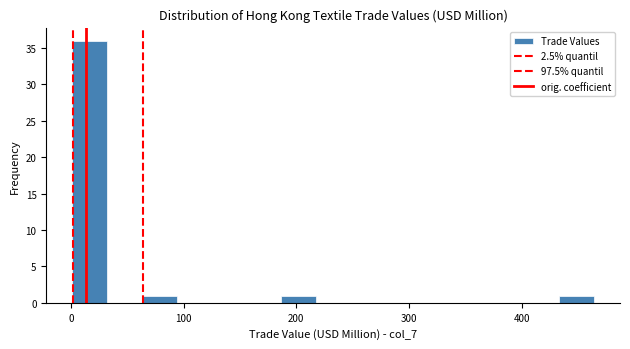

Around what value on the x-axis is the tallest bar? Give the approximate position of its centre, as read against the axis.

20